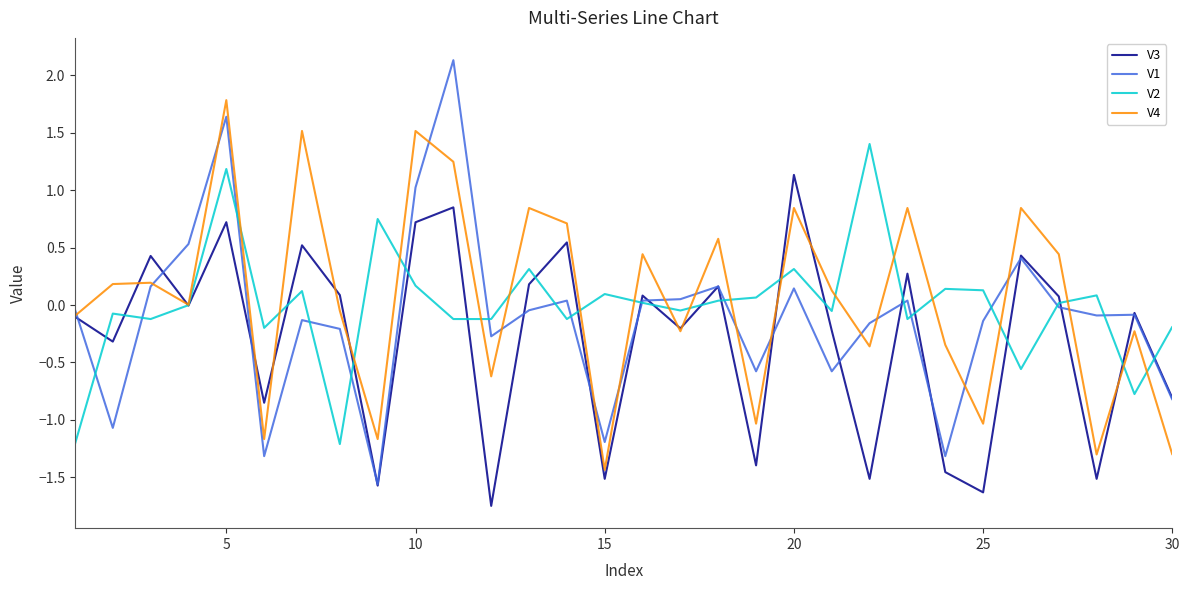

What is the maximum value shown in the chart?

2.1